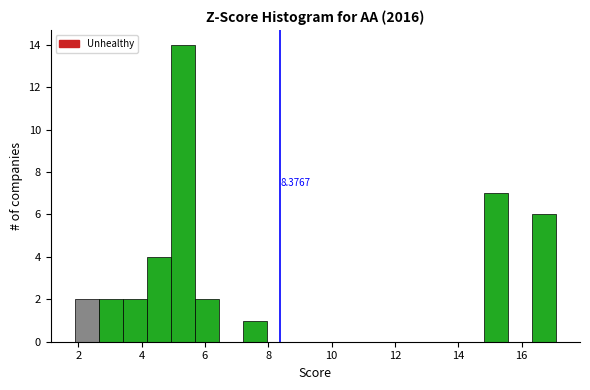

Read against the x-axis, roughly where is the centre of the tallest bar?

5.4